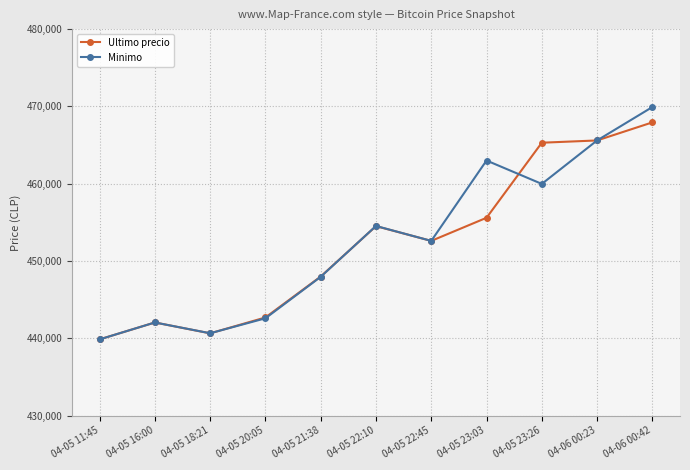

Which series has the largest range (max minus min)?

Minimo